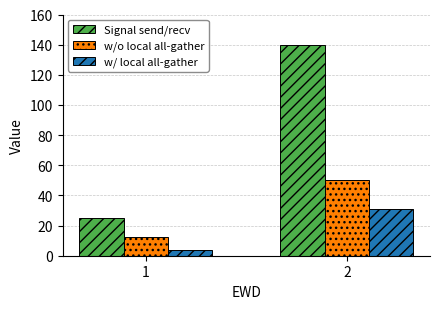

List the labels in order of w/ local all-gather value, largest first.

2, 1